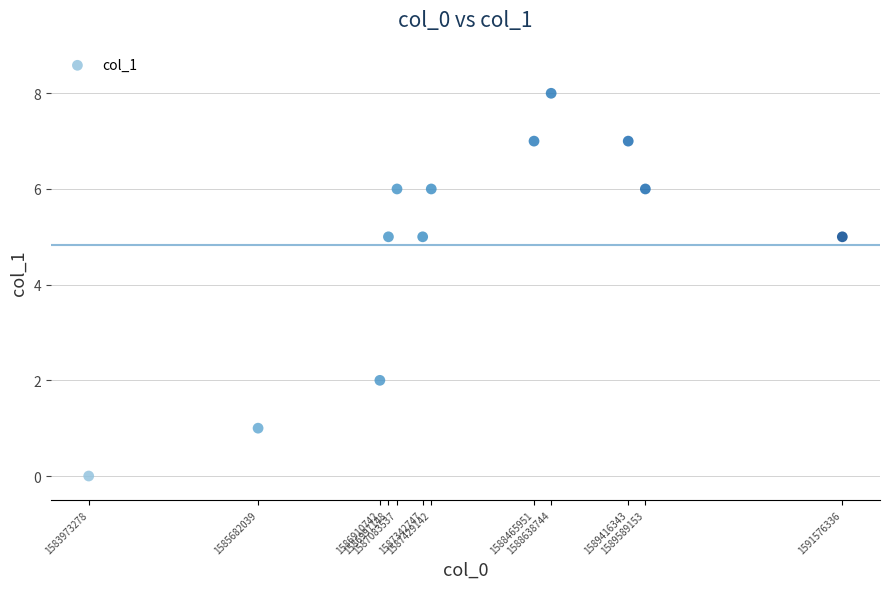

What is the range of Y values (max minus min)?

8